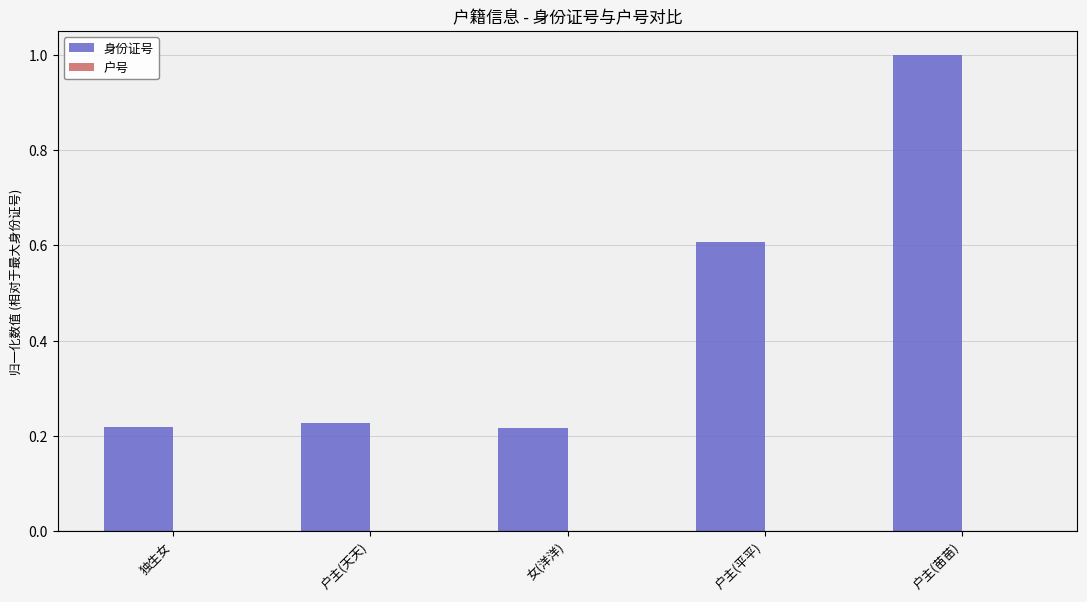

Between 独生女 and 户主(平平), which series saw the biggest shift?

身份证号